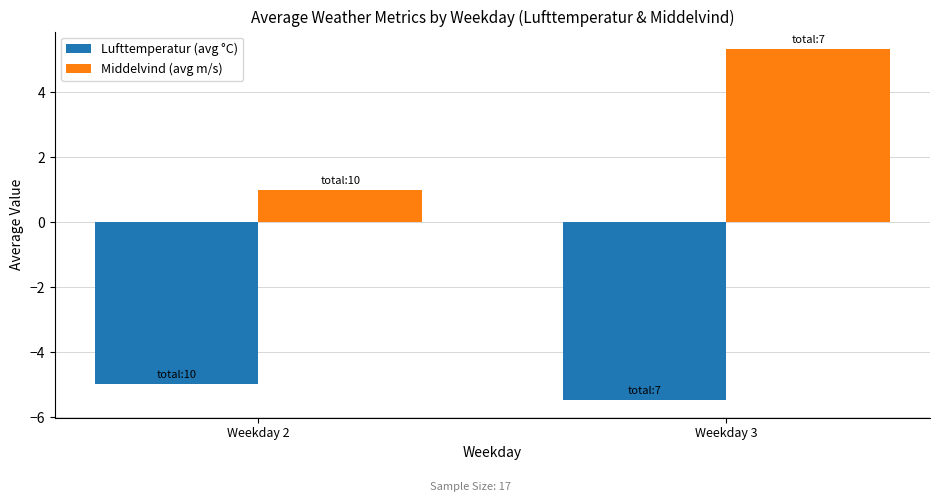

The value of Lufttemperatur (avg °C) at Weekday 3 is -5.5. True or false?

True